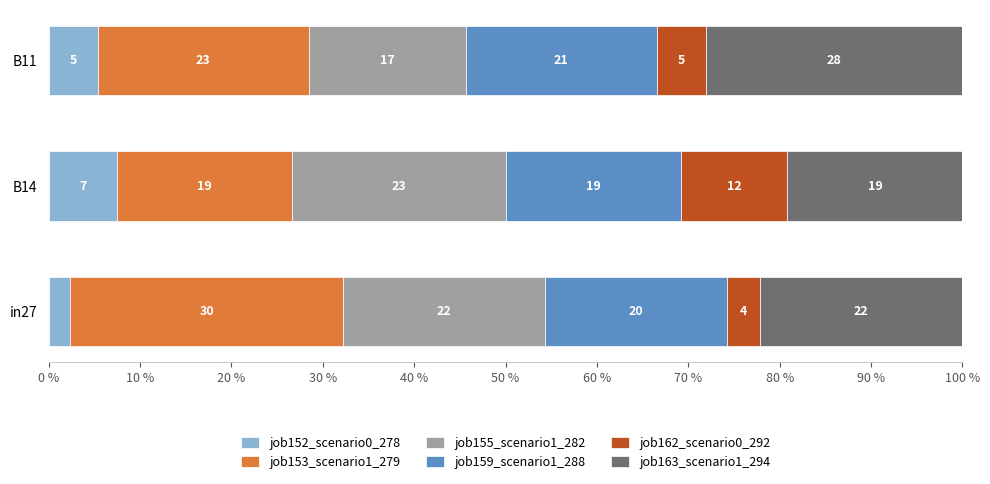

Which series has the widest spread of values?

job153_scenario1_279